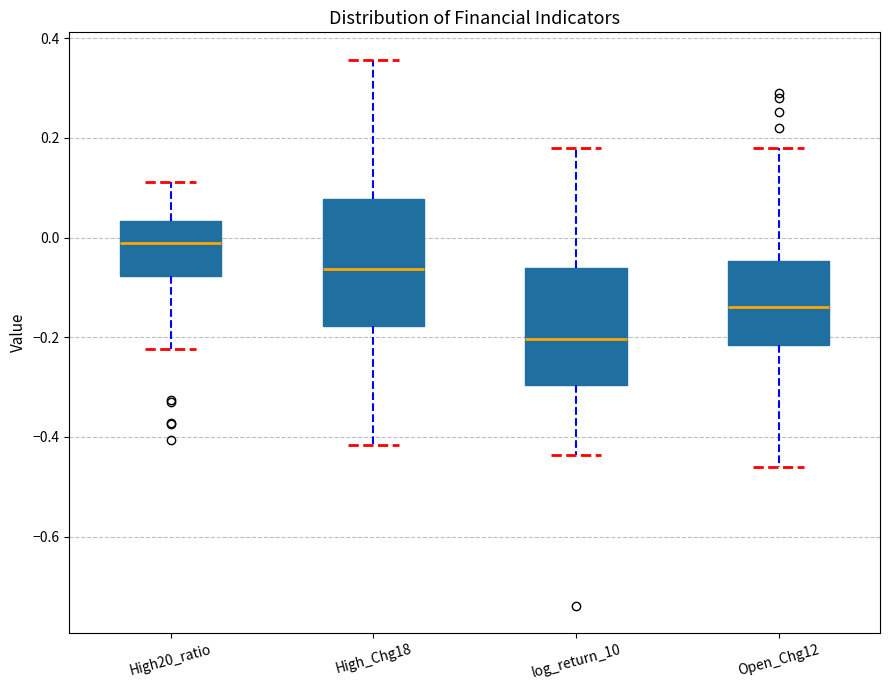

Where does the lower whisker of the box for log_return_10 end on the y-axis? The values are not printed on the chart, so give them approximately, as read against the axis.

-0.44